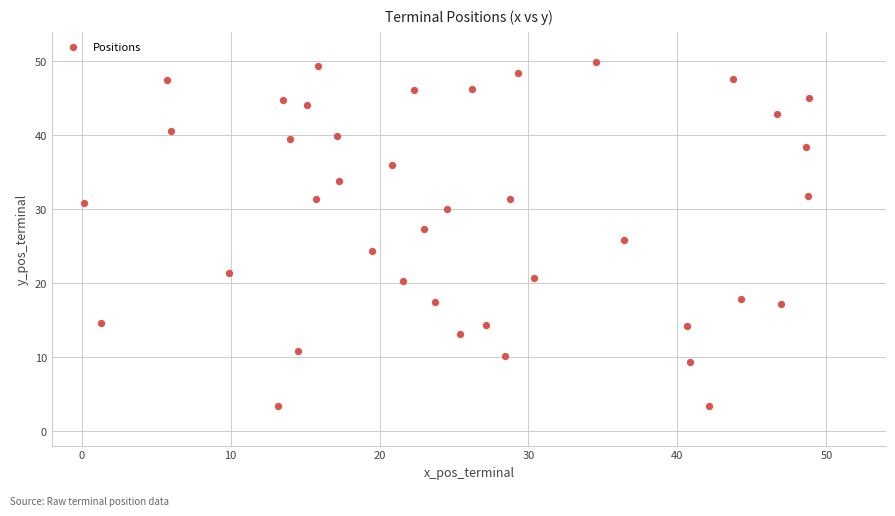

What is the range of Y values (max minus min)?

46.6